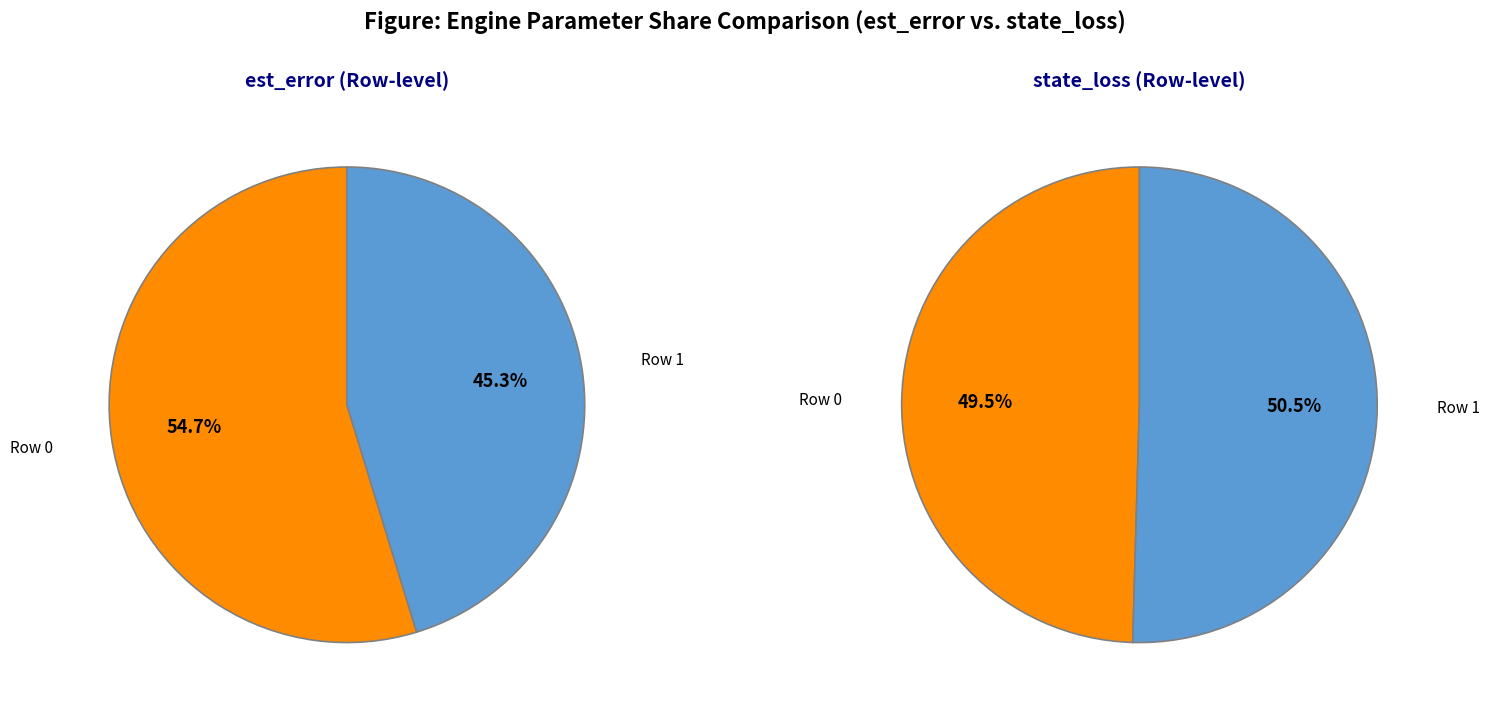

What is the smallest slice in the pie chart?

Row 1